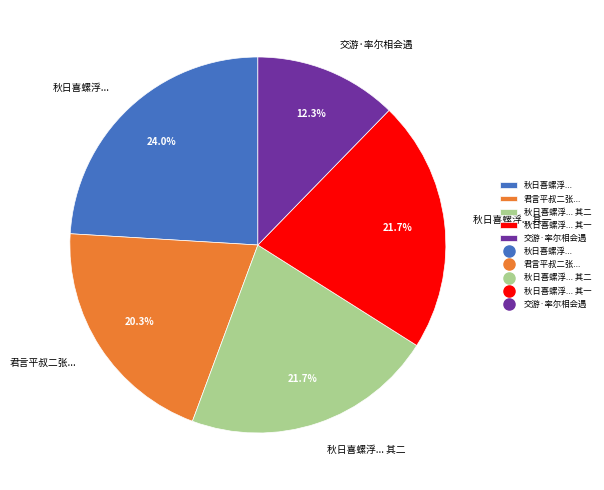

What is the smallest slice in the pie chart?

交游·率尔相会遇